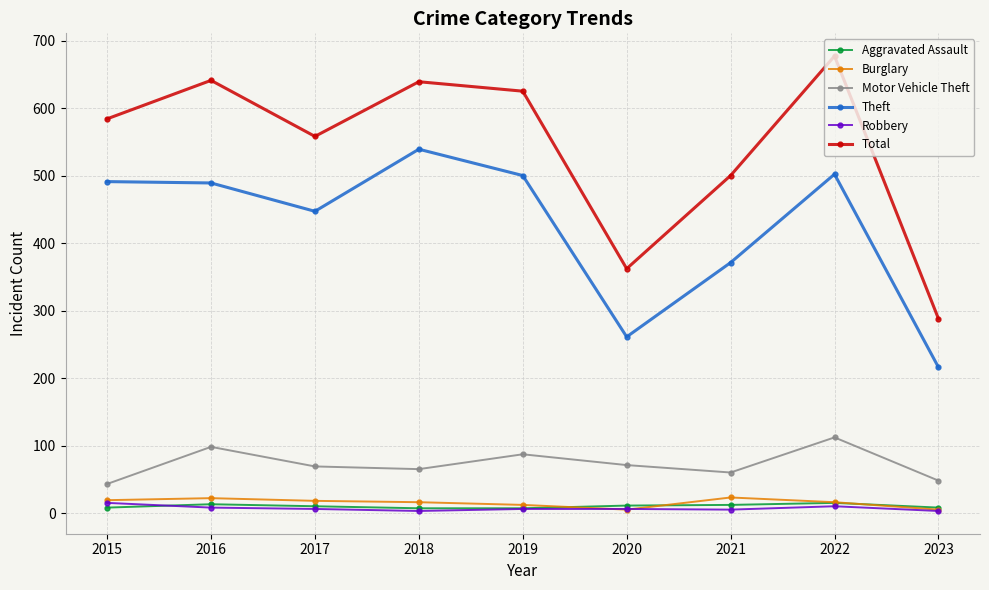

What value does the Motor Vehicle Theft series have at 2019, to the nearest 5?

85